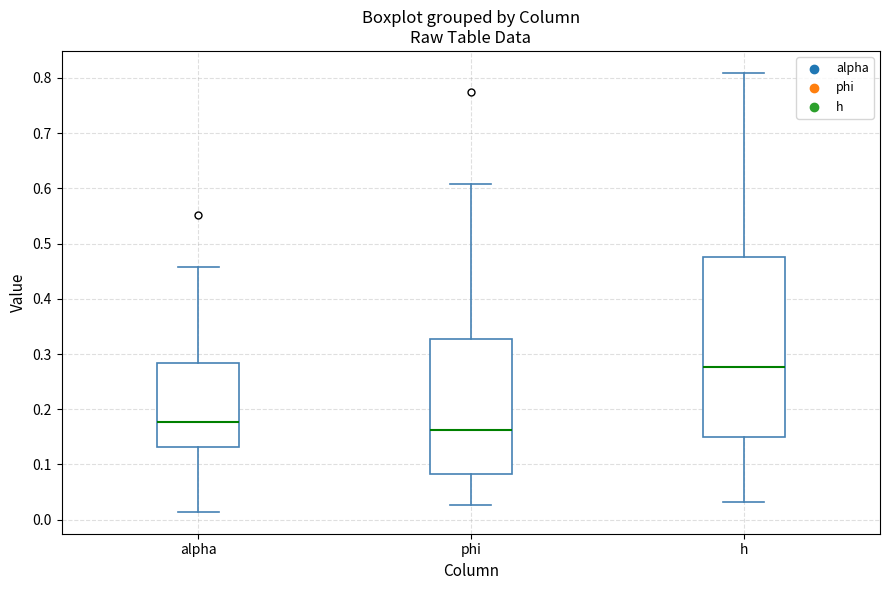

Reading left to right, read every box against the y-axis: the position of its median line, the range the box covers, and the ends of its whiskers. The values are not printed on the chart, so give them approximately, as read against the axis.

alpha: median 0.18, box 0.13 to 0.28, whiskers 0.01 to 0.46
phi: median 0.16, box 0.08 to 0.33, whiskers 0.03 to 0.61
h: median 0.28, box 0.15 to 0.48, whiskers 0.03 to 0.81